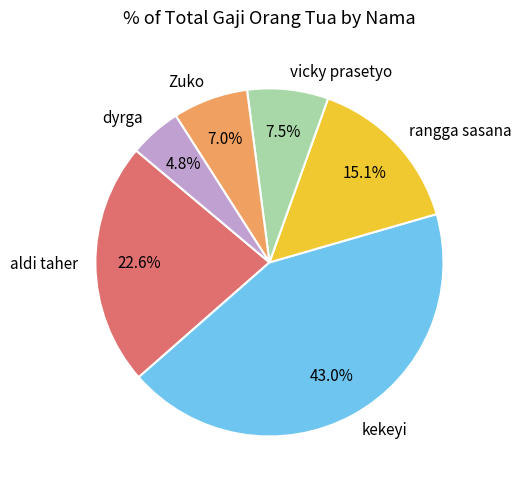

How many segments does this pie chart have?

6